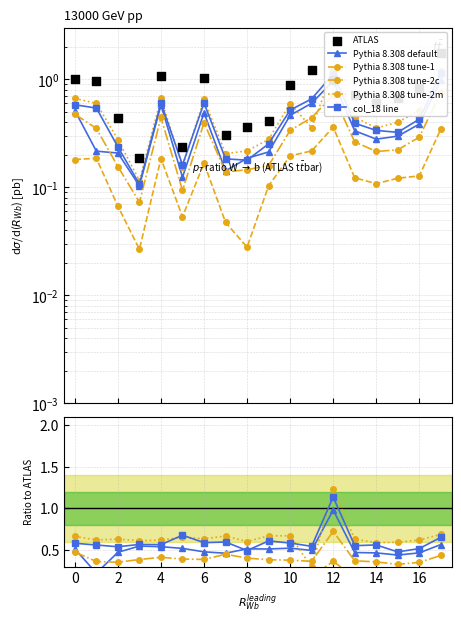

At which category is the sum across all series the highest?

12